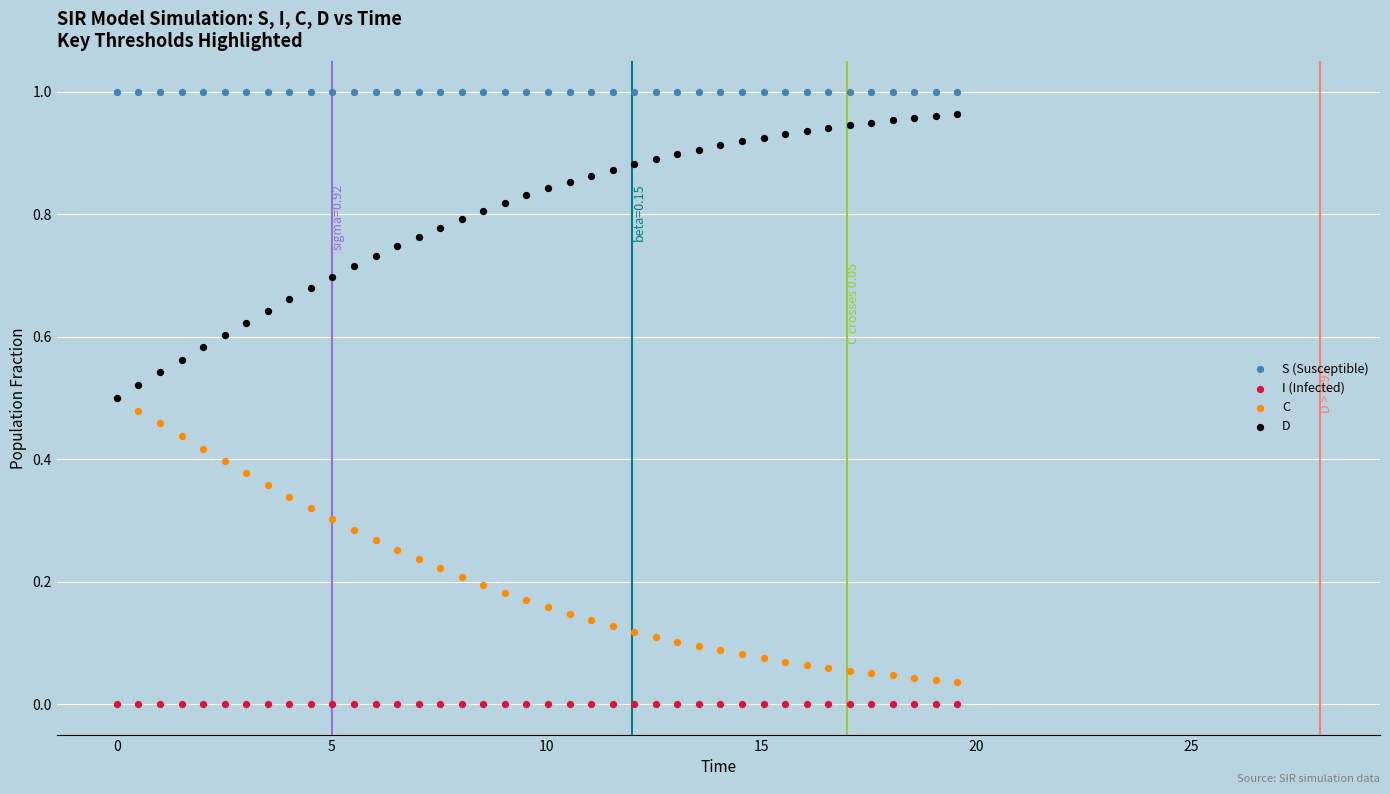

What are all the series names shown in the legend?

S (Susceptible), I (Infected), C, D